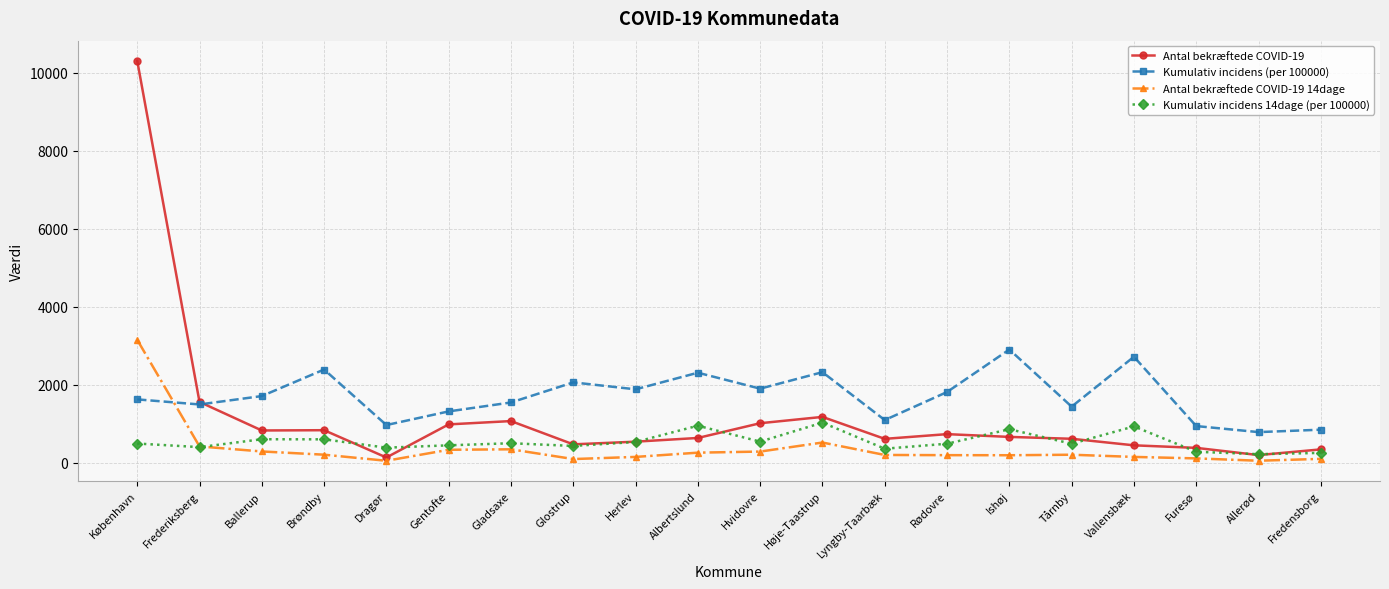

Does the chart have visible grid lines?

Yes